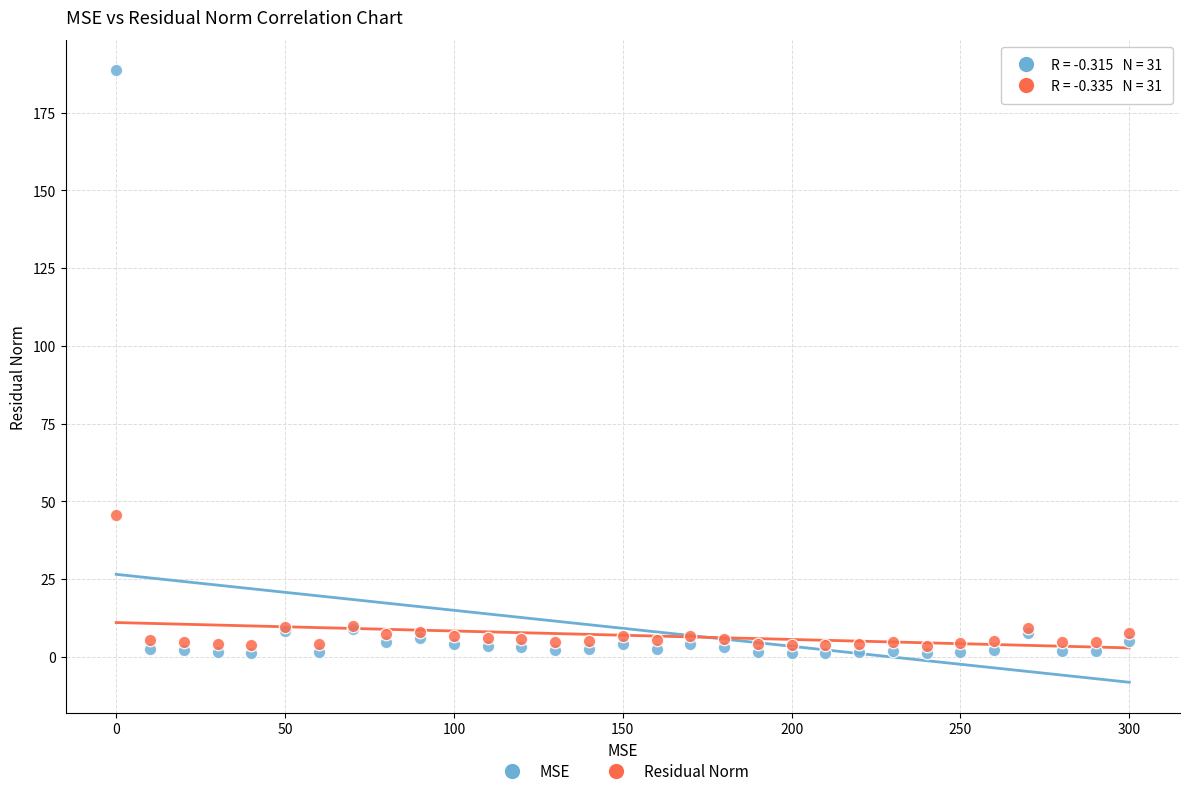

What are all the series names shown in the legend?

MSE, Residual Norm